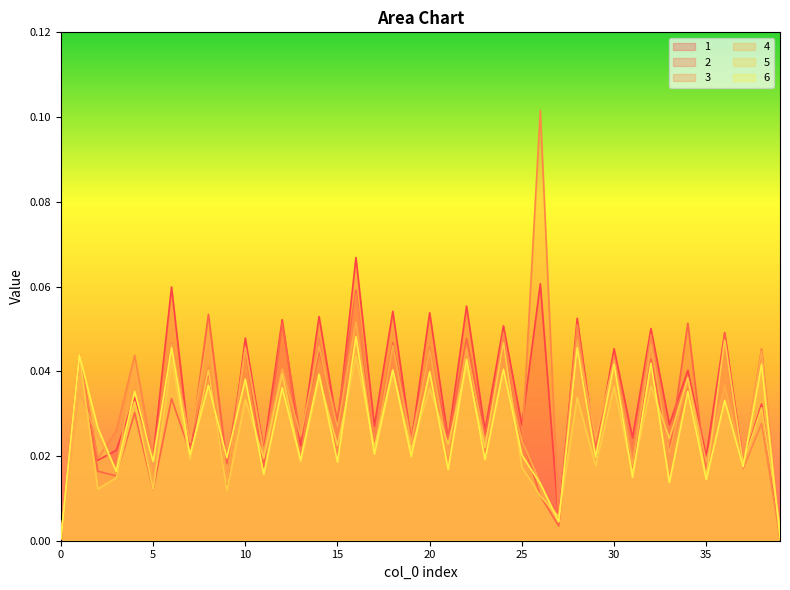

Reading left to right, list all the values displayed in this chart.

1: 0.0	0.0	0.0	0.0	0.0	0.0	0.1	0.0	0.0	0.0	0.0	0.0	0.1	0.0	0.1	0.0	0.1	0.0	0.1	0.0	0.1	0.0	0.1	0.0	0.1	0.0	0.1	0.0	0.1	0.0	0.0	0.0	0.1	0.0	0.0	0.0	0.0	0.0	0.0	0.0
2: 0.0	0.0	0.0	0.0	0.0	0.0	0.0	0.0	0.1	0.0	0.0	0.0	0.1	0.0	0.0	0.0	0.1	0.0	0.0	0.0	0.0	0.0	0.0	0.0	0.0	0.0	0.0	0.0	0.0	0.0	0.0	0.0	0.0	0.0	0.1	0.0	0.0	0.0	0.0	0.0
3: 0.0	0.0	0.0	0.0	0.0	0.0	0.0	0.0	0.0	0.0	0.0	0.0	0.0	0.0	0.0	0.0	0.1	0.0	0.0	0.0	0.0	0.0	0.0	0.0	0.0	0.0	0.1	0.0	0.1	0.0	0.0	0.0	0.0	0.0	0.0	0.0	0.0	0.0	0.0	0.0
4: 0.0	0.0	0.0	0.0	0.0	0.0	0.0	0.0	0.0	0.0	0.0	0.0	0.0	0.0	0.0	0.0	0.1	0.0	0.0	0.0	0.0	0.0	0.0	0.0	0.0	0.0	0.0	0.0	0.0	0.0	0.0	0.0	0.0	0.0	0.0	0.0	0.0	0.0	0.0	0.0
5: 0.0	0.0	0.0	0.0	0.0	0.0	0.0	0.0	0.0	0.0	0.0	0.0	0.0	0.0	0.0	0.0	0.0	0.0	0.0	0.0	0.0	0.0	0.0	0.0	0.0	0.0	0.0	0.0	0.0	0.0	0.0	0.0	0.0	0.0	0.0	0.0	0.0	0.0	0.0	0.0
6: 0.0	0.0	0.0	0.0	0.0	0.0	0.0	0.0	0.0	0.0	0.0	0.0	0.0	0.0	0.0	0.0	0.0	0.0	0.0	0.0	0.0	0.0	0.0	0.0	0.0	0.0	0.0	0.0	0.0	0.0	0.0	0.0	0.0	0.0	0.0	0.0	0.0	0.0	0.0	0.0